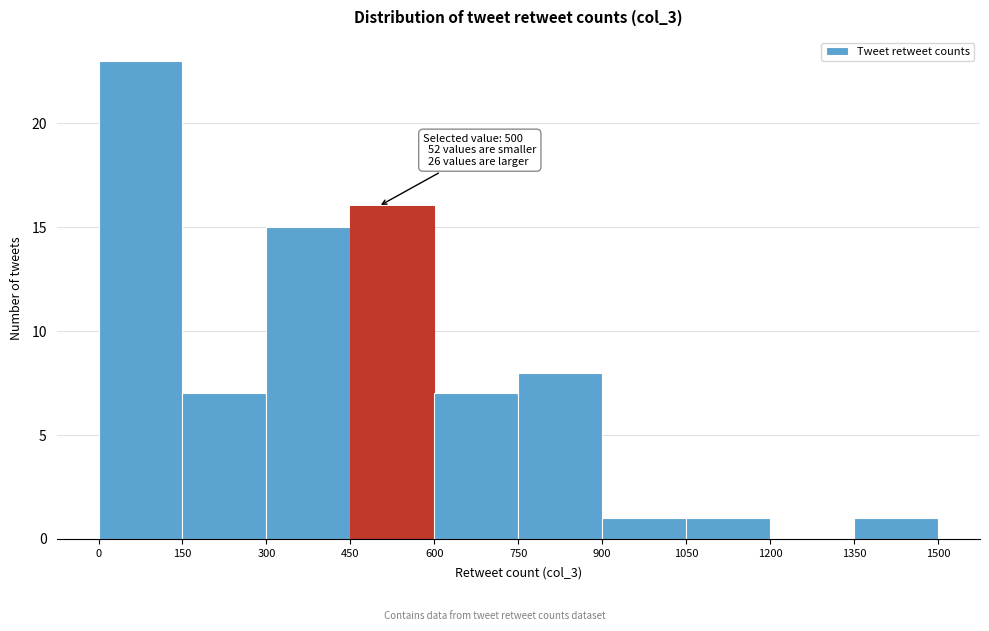

Which range on the x-axis has the tallest bar?

0 to 150